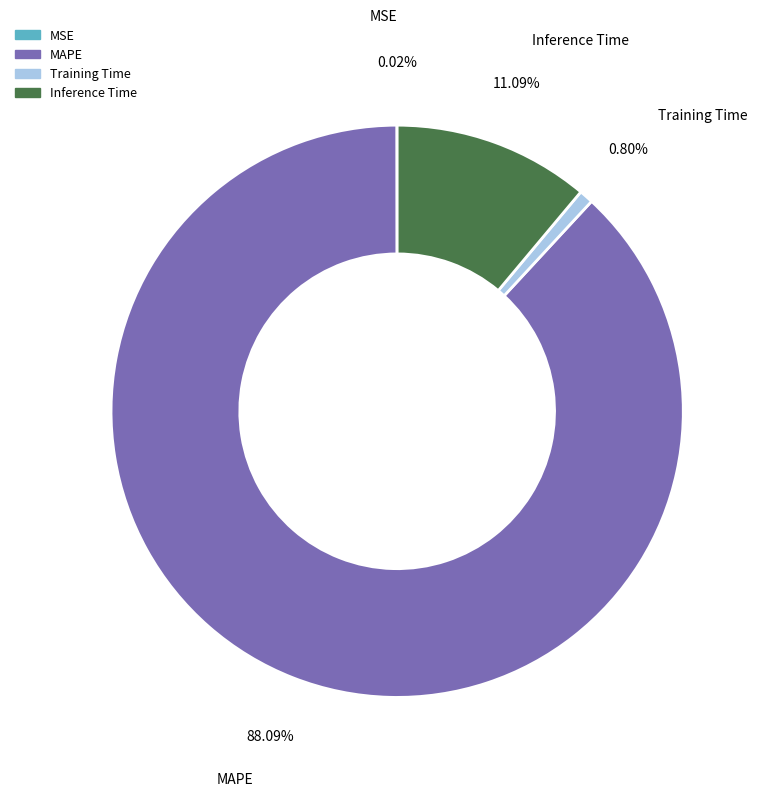

Which category has the biggest portion of the pie?

MAPE